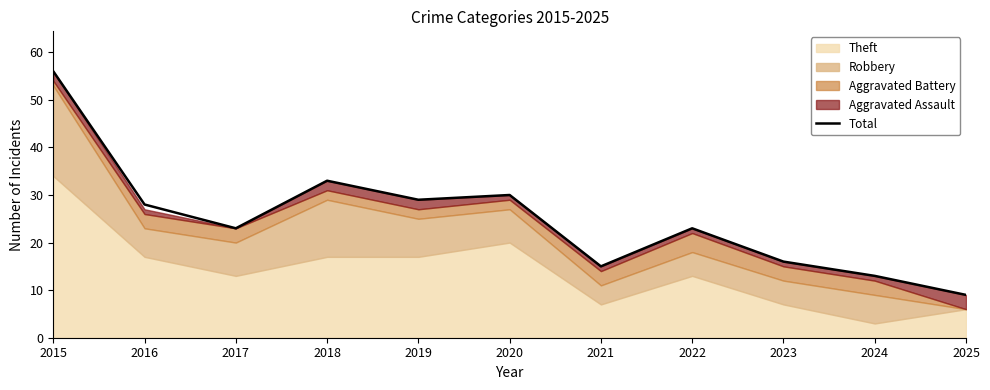

At which label is the value closest to 32?

2018